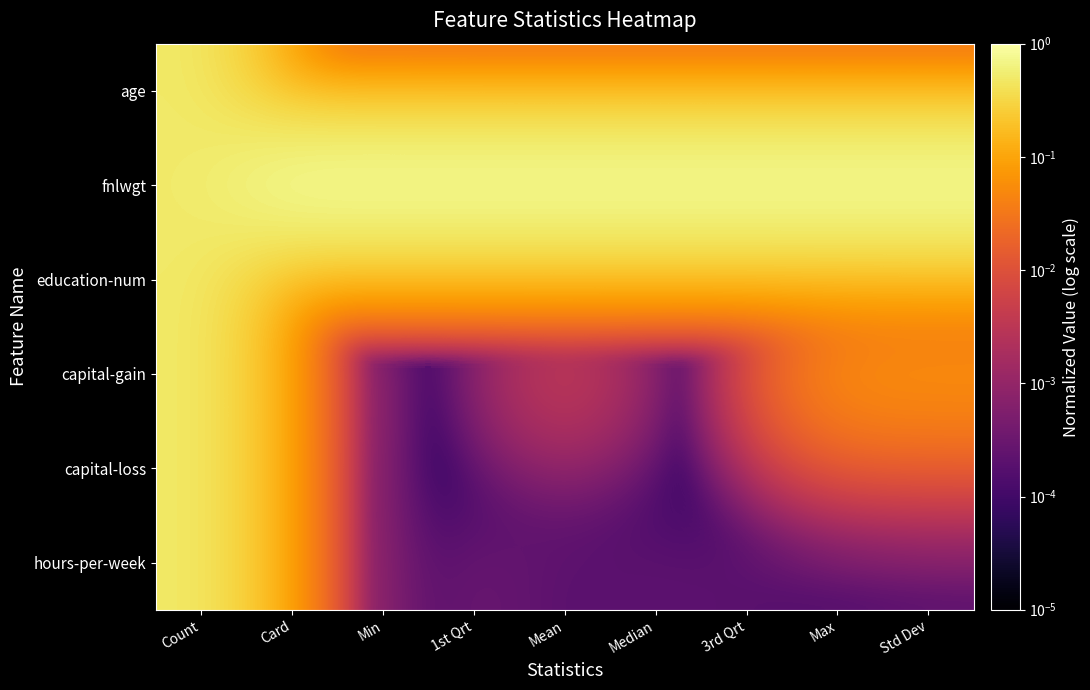

How many series are shown in this chart?

6